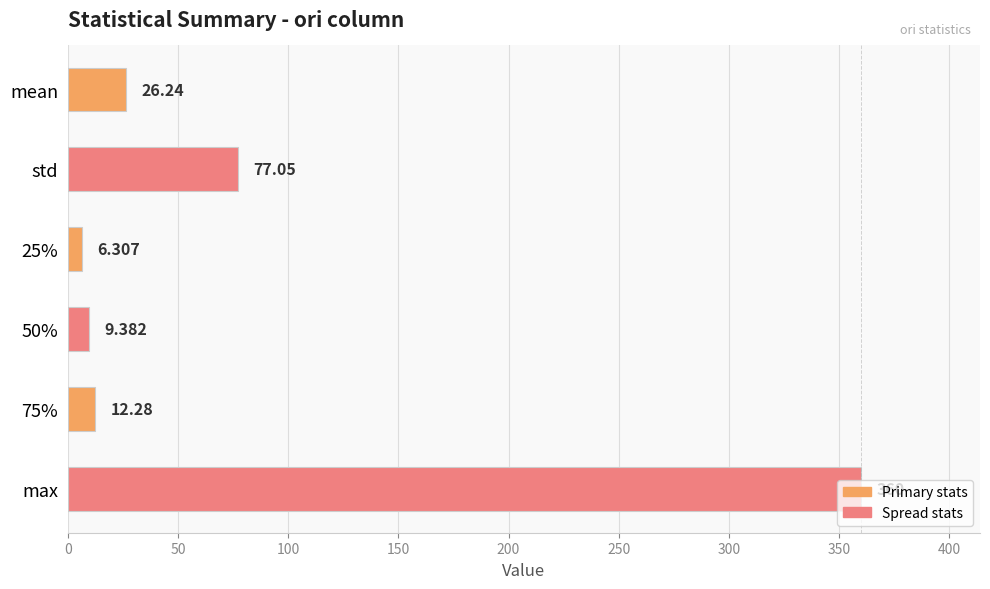

Rank the categories by value from highest to lowest.

max, std, mean, 75%, 50%, 25%